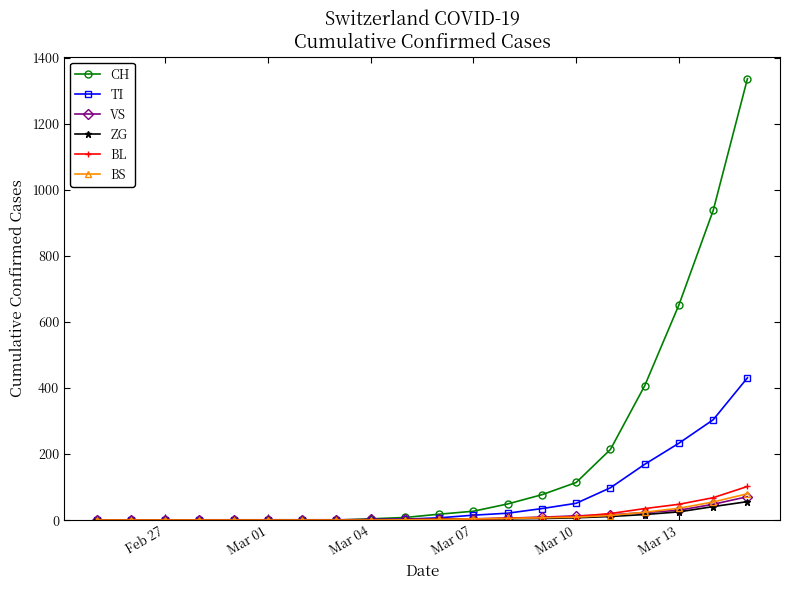

What is the greatest value displayed?

1337